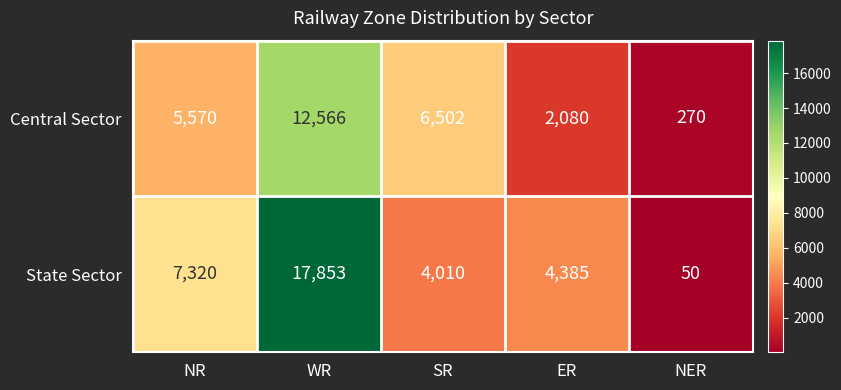

What is the greatest value displayed?

17853